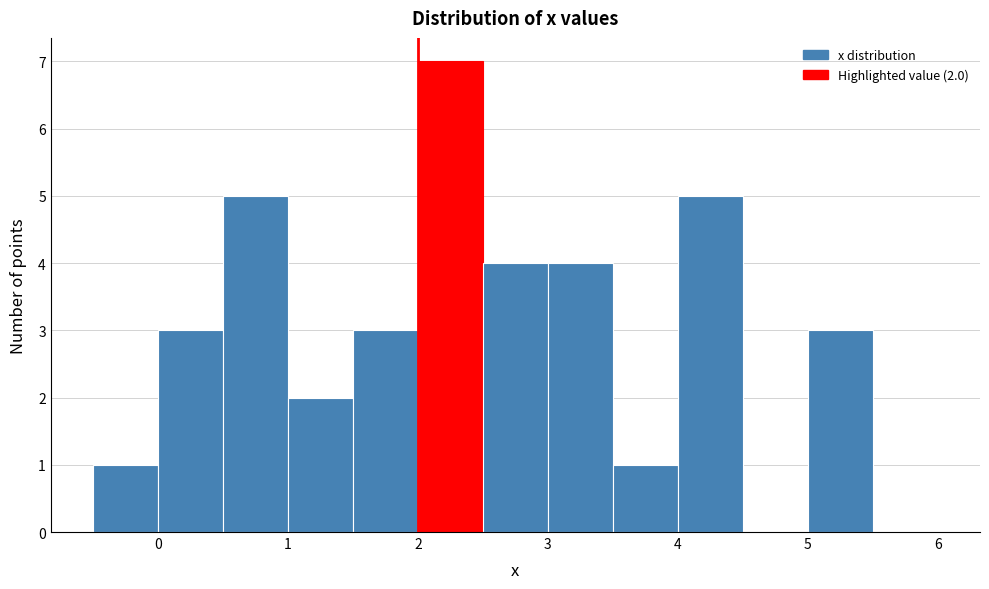

Which range on the x-axis has the tallest bar?

2.0 to 2.5